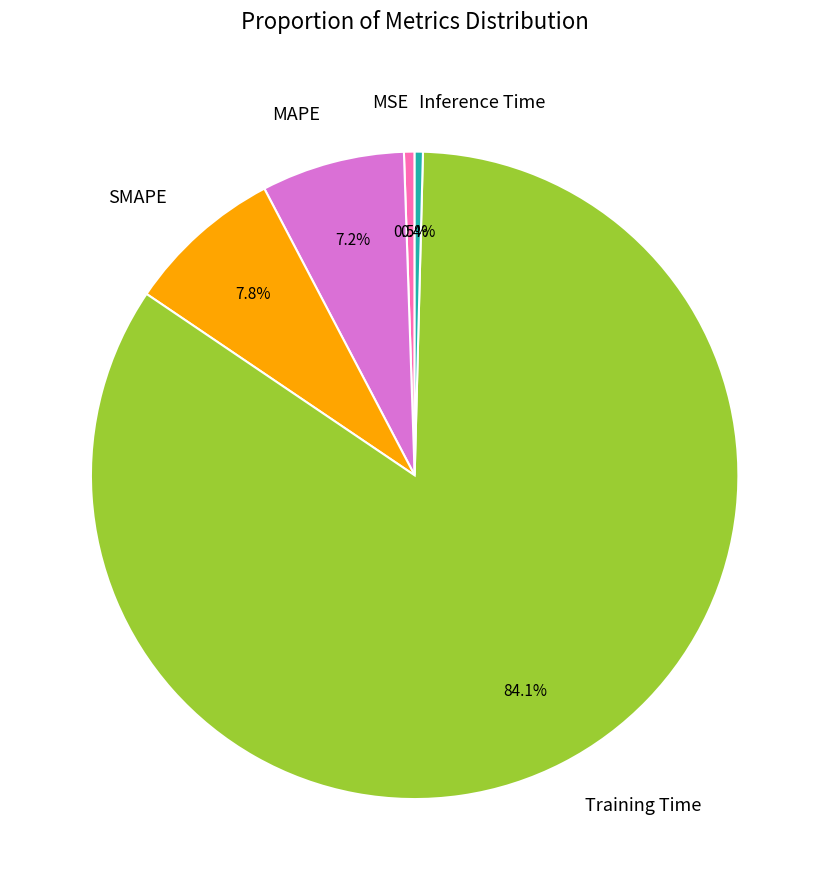

Which has a higher value, Training Time or MAPE?

Training Time